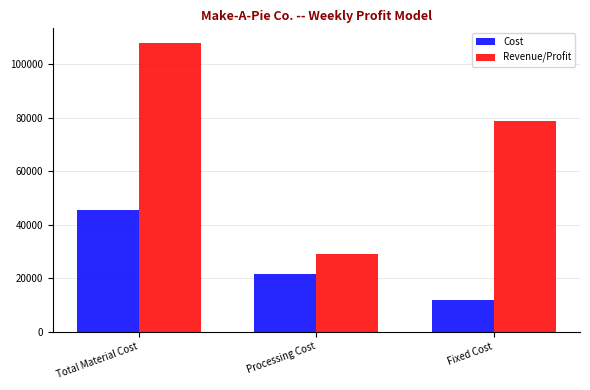

Which series has the widest spread of values?

Revenue/Profit